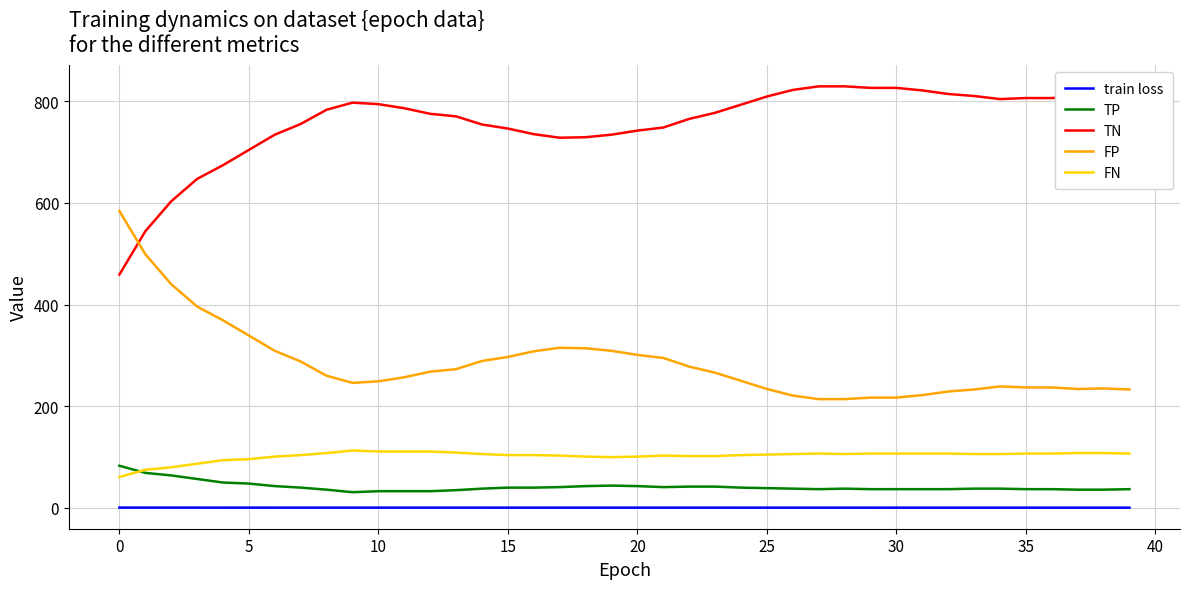

True or false: train loss and FN intersect in this chart.

False